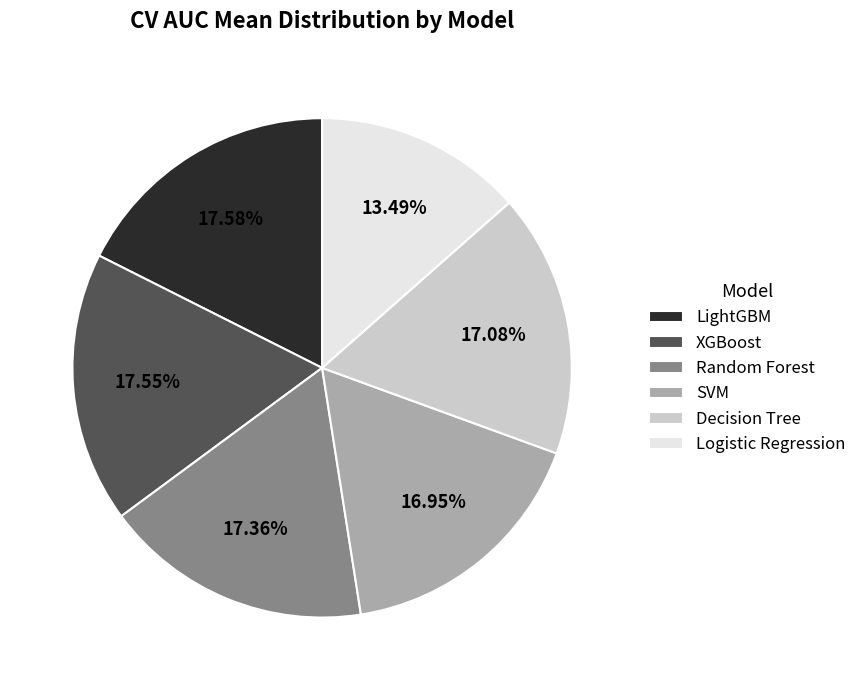

To the nearest percent, what is the average slice percentage?

17%